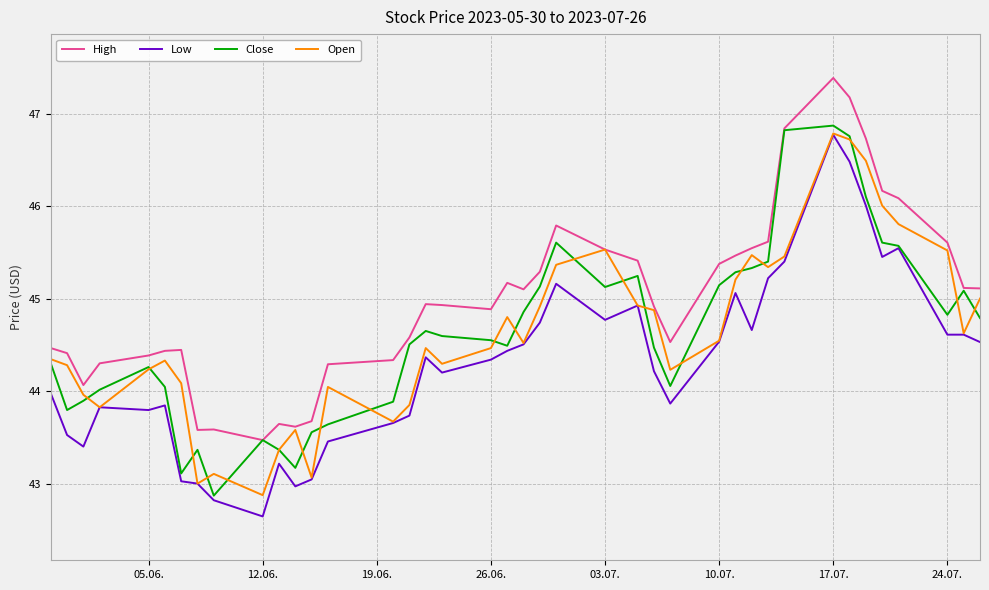

True or false: High and Low cross at least once.

False